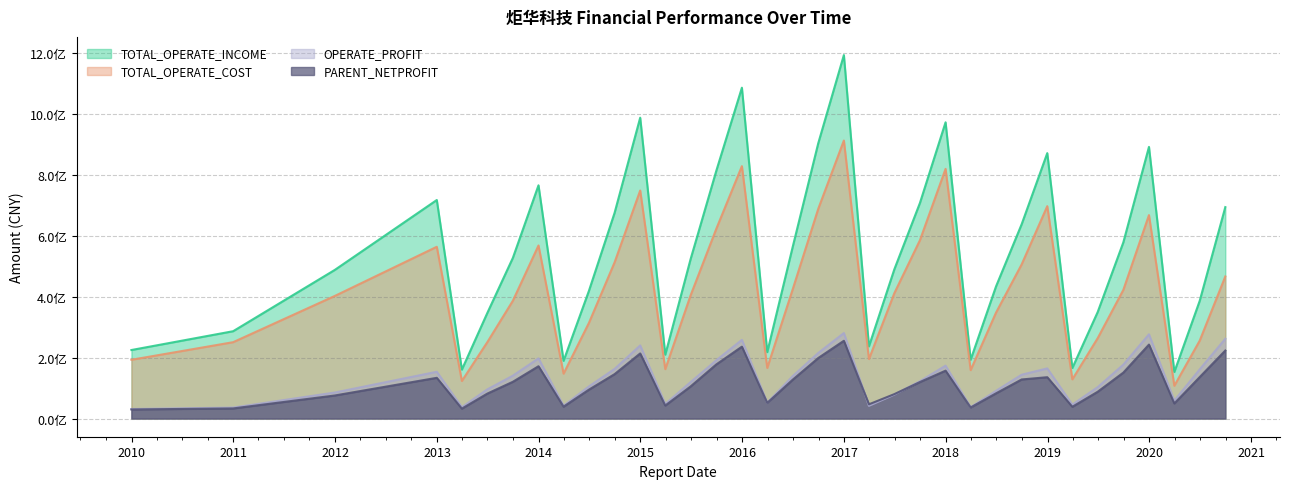

At which category does TOTAL_OPERATE_COST reach its first local valley?

2013-03-31